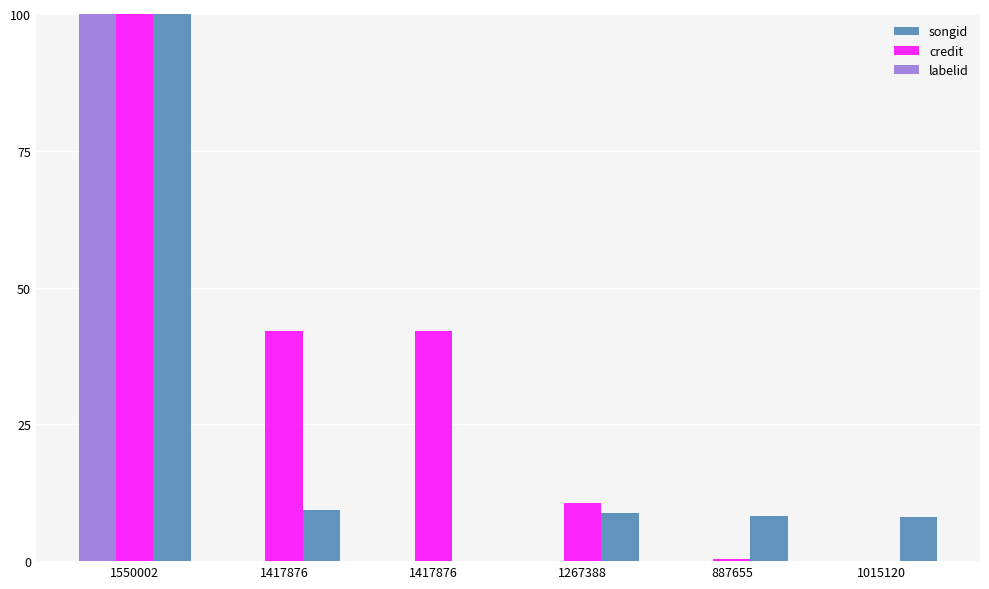

Is the value of songid at 1550002 greater than the value of credit at 1550002?

No